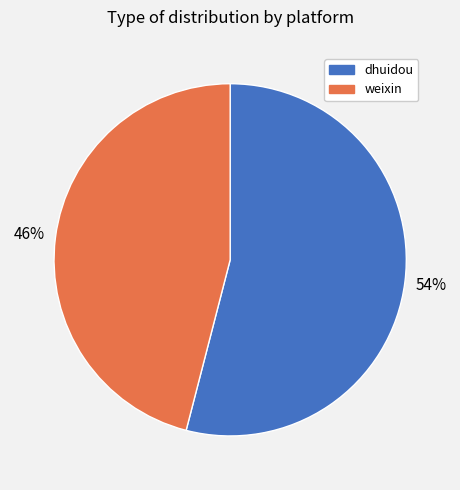

To the nearest percent, what percentage of the pie is weixin?

46%